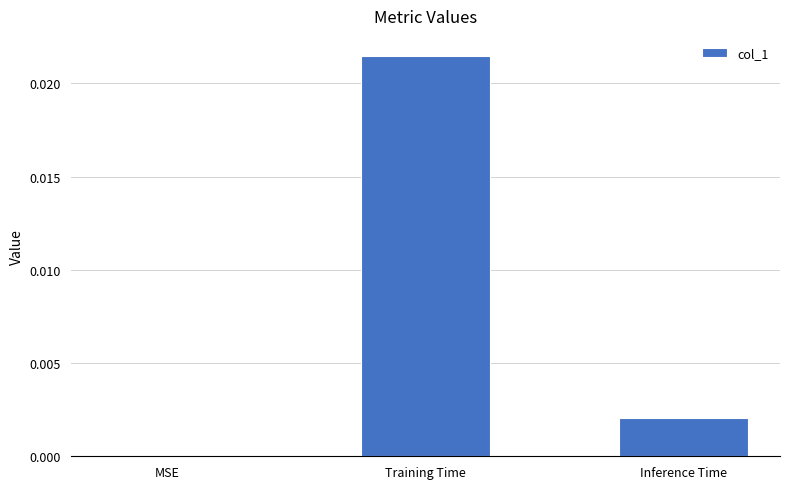

At which category does the chart reach its peak across all series?

Training Time